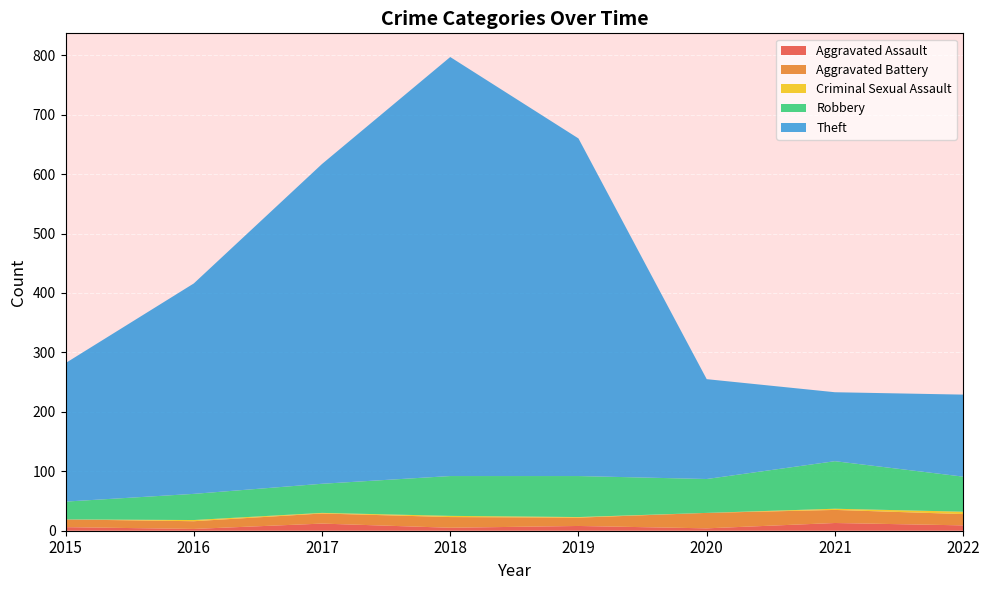

Reading left to right, list all the values displayed in this chart.

Aggravated Assault: 6	3	12	5	8	4	13	9
Aggravated Battery: 13	13	17	18	14	26	22	19
Criminal Sexual Assault: 0	2	1	2	1	0	2	4
Robbery: 30	44	49	67	69	57	80	59
Theft: 233	354	538	705	568	168	116	138